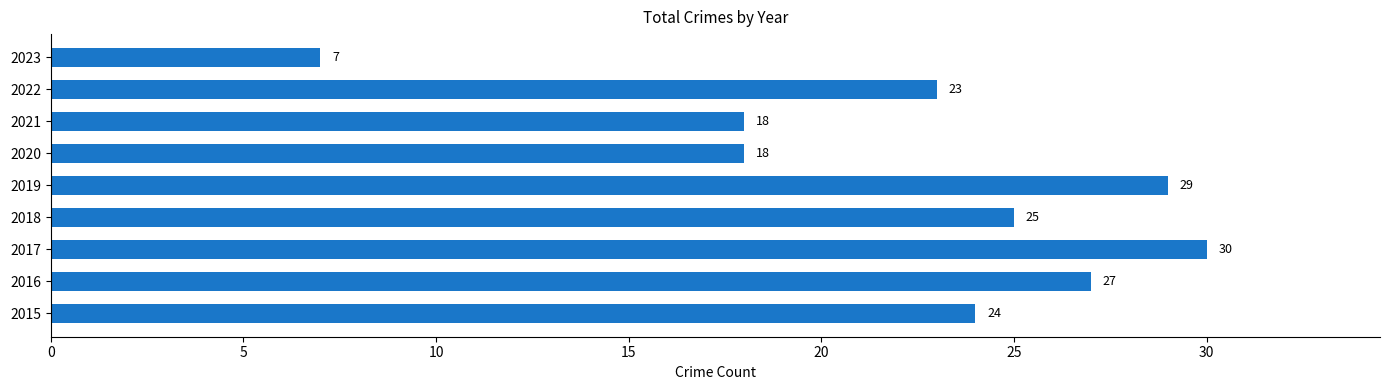

True or false: the data shows 34 at 2018.

False